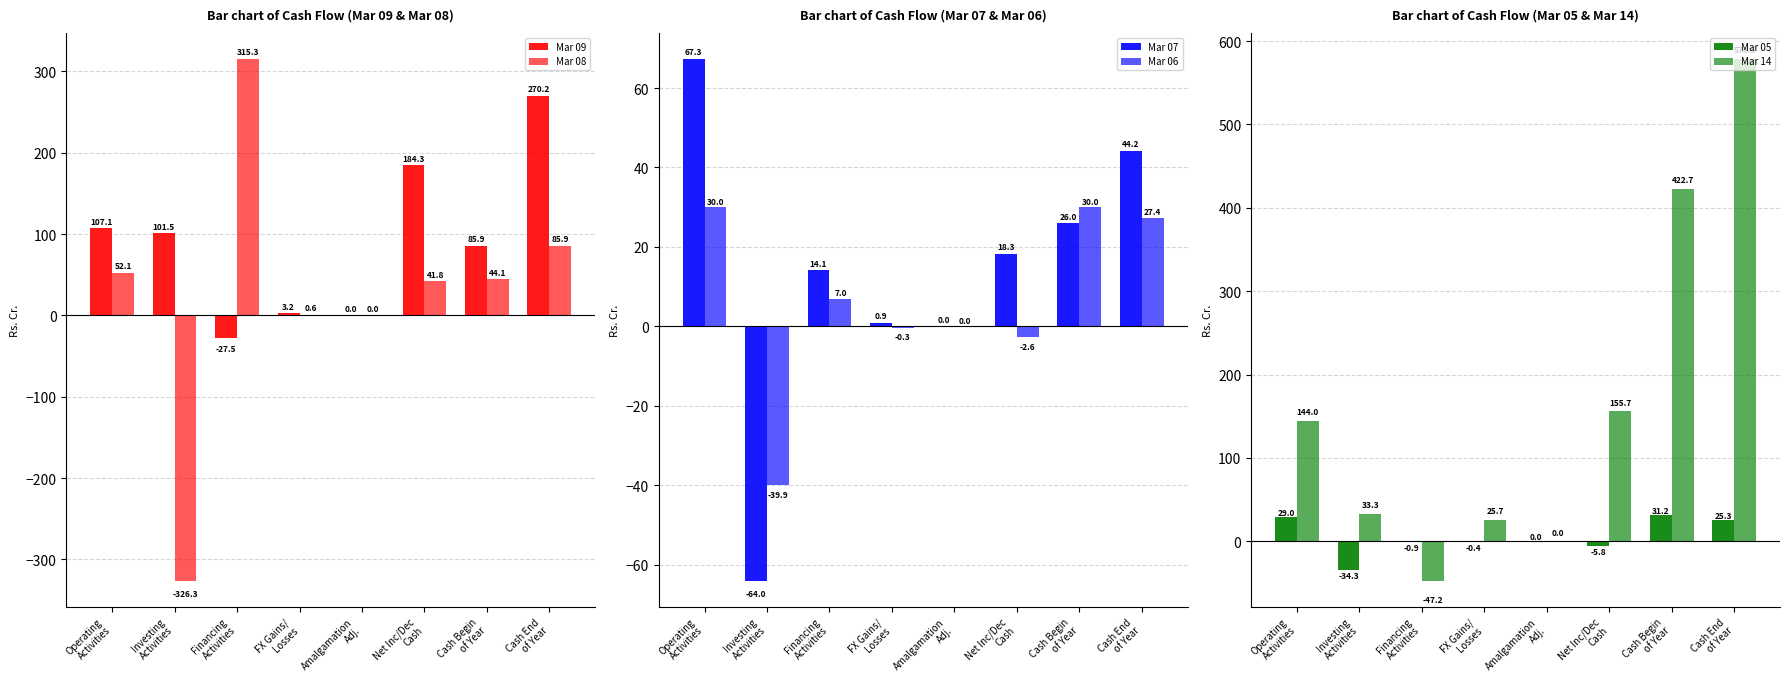

Which series has the largest total across all categories?

Mar 14